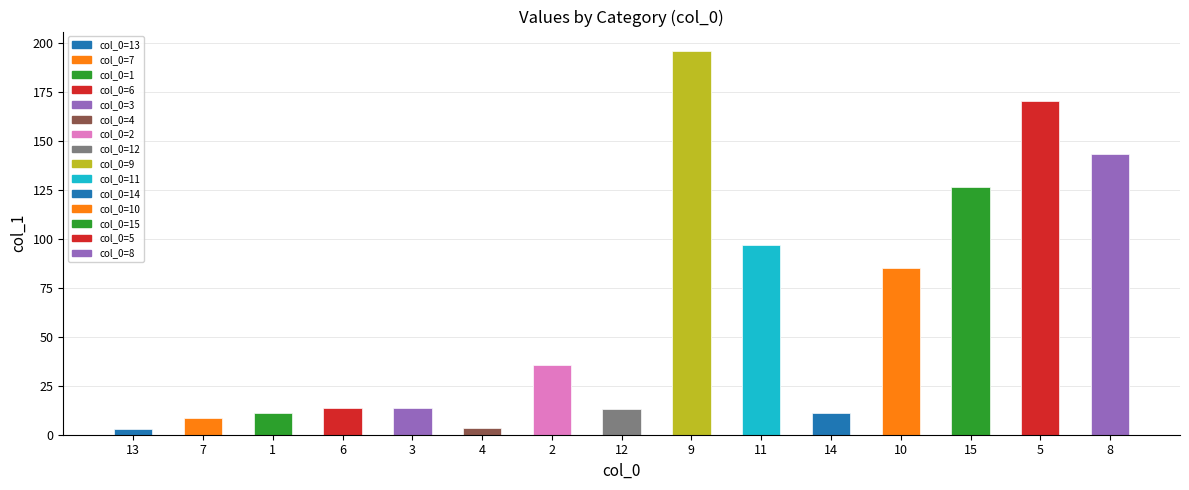

What is the change in value from 7 to 4?

-5.0